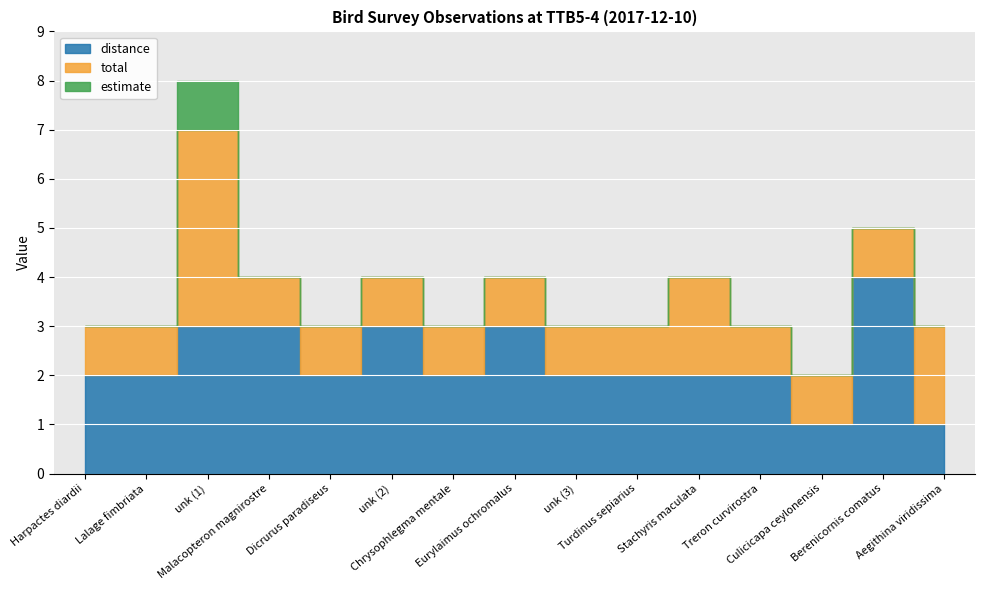

Which series has the widest spread of values?

distance